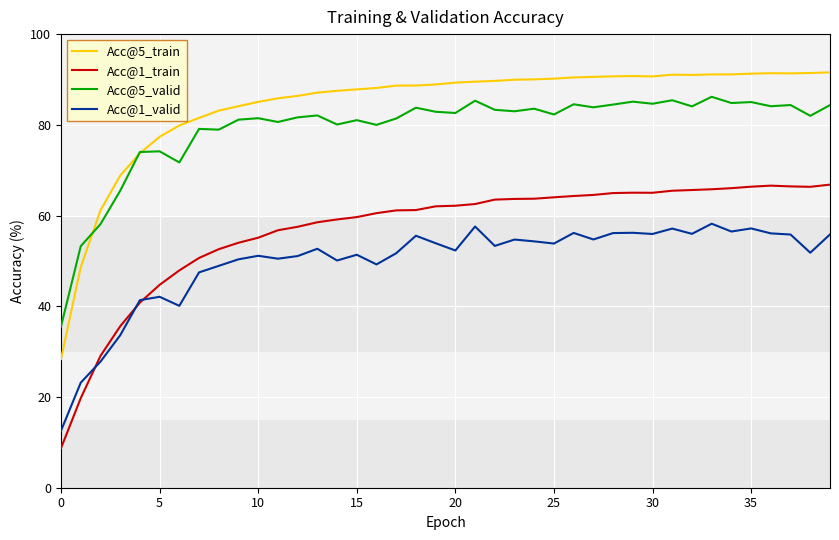

List the series in order of their peak value, lowest first.

Acc@1_valid, Acc@1_train, Acc@5_valid, Acc@5_train